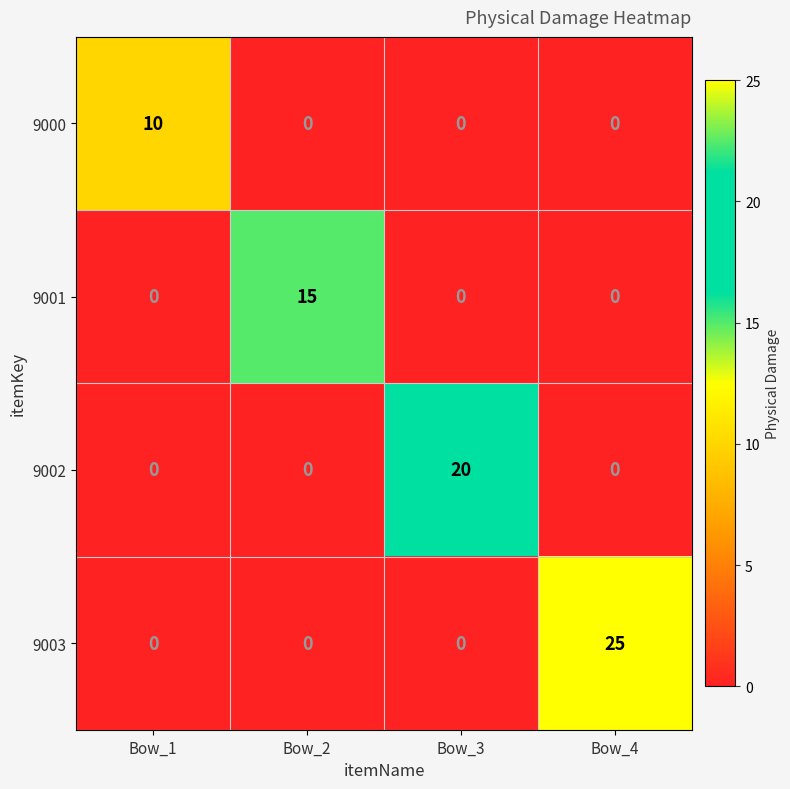

The 9001 series shows -5 at Bow_1. True or false?

False